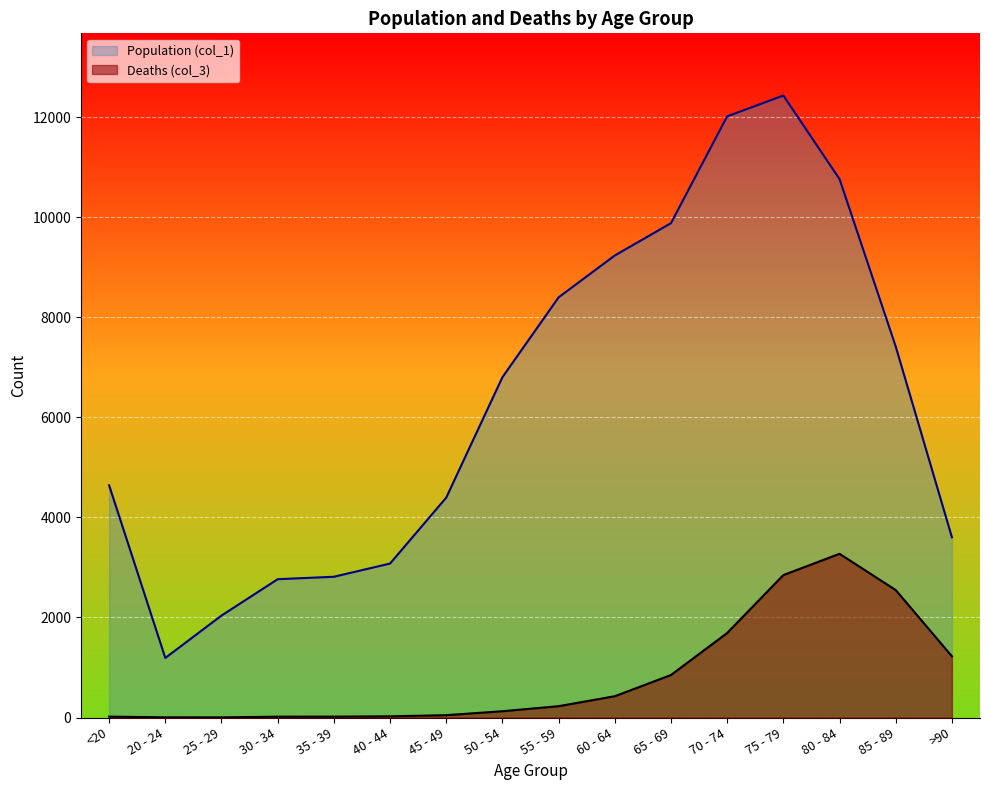

At 60 - 64, list the series in order from smallest to largest.

Deaths (col_3), Population (col_1)